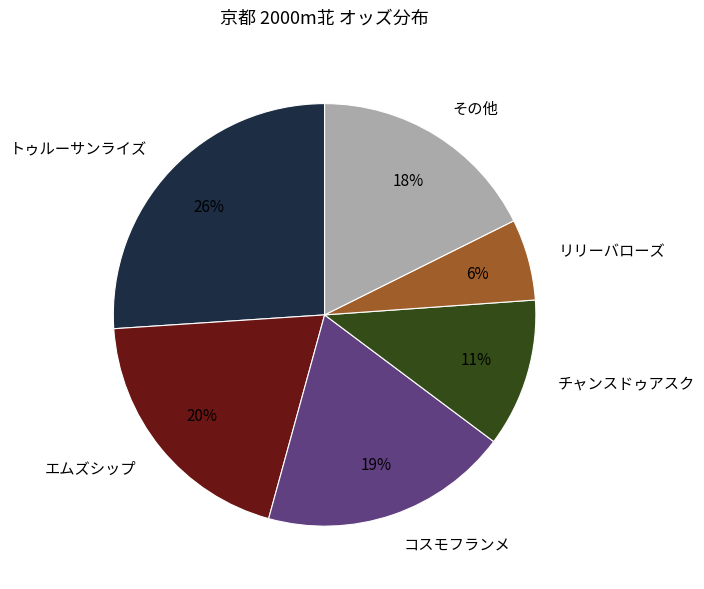

Do コスモフランメ and その他 together represent more than half of the pie?

No